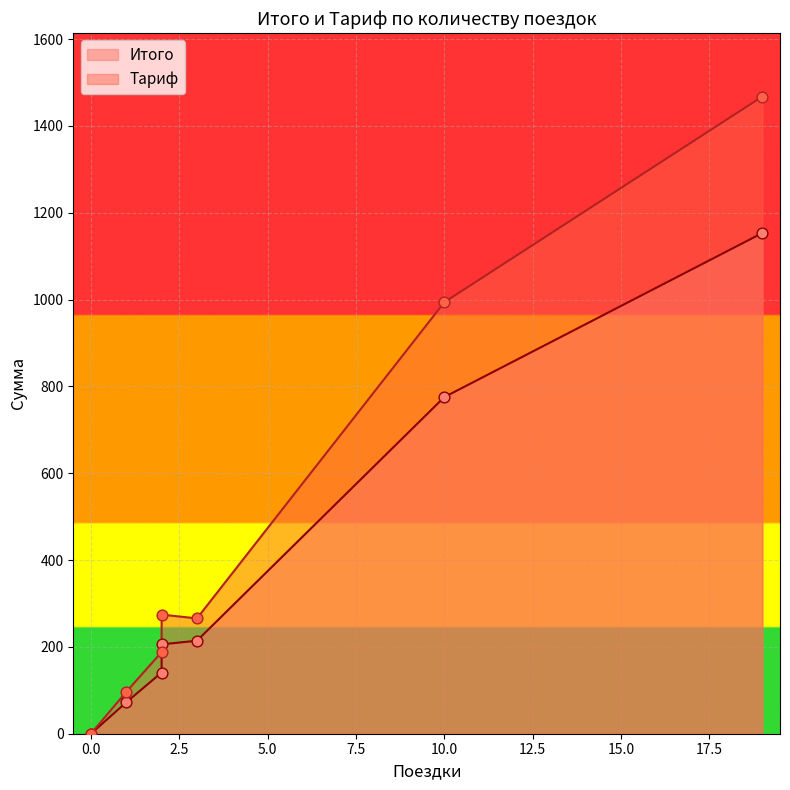

Is the value of Тариф at 19 greater than the value of Итого at 1?

Yes